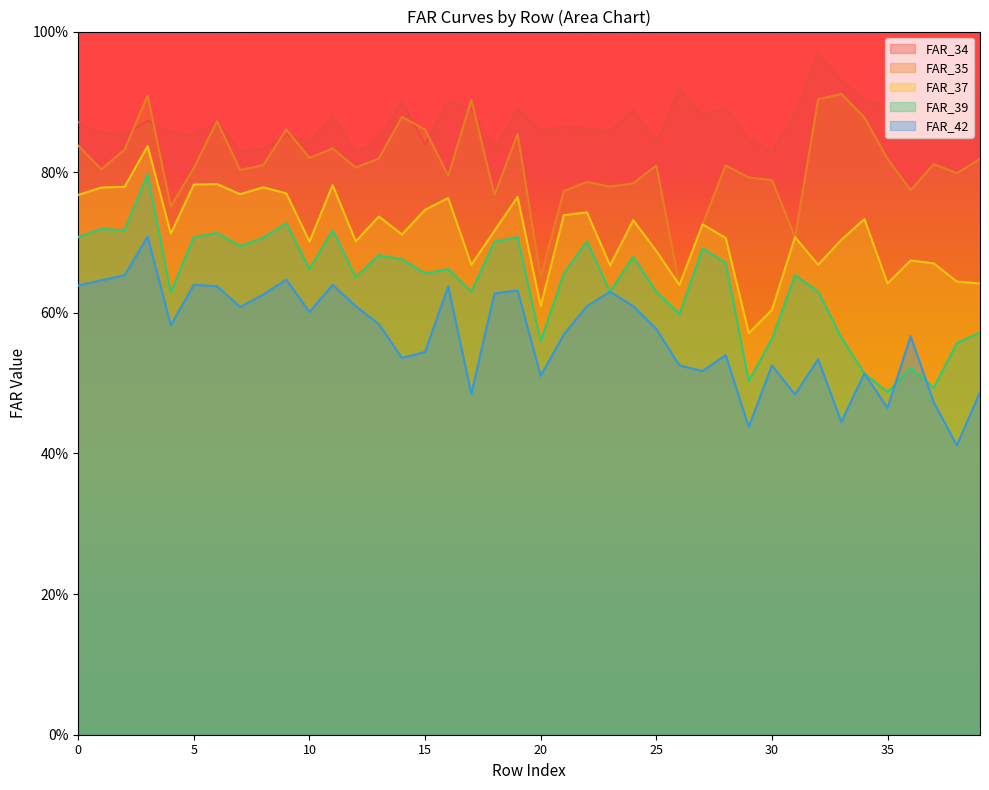

Which series has the widest spread of values?

FAR_39